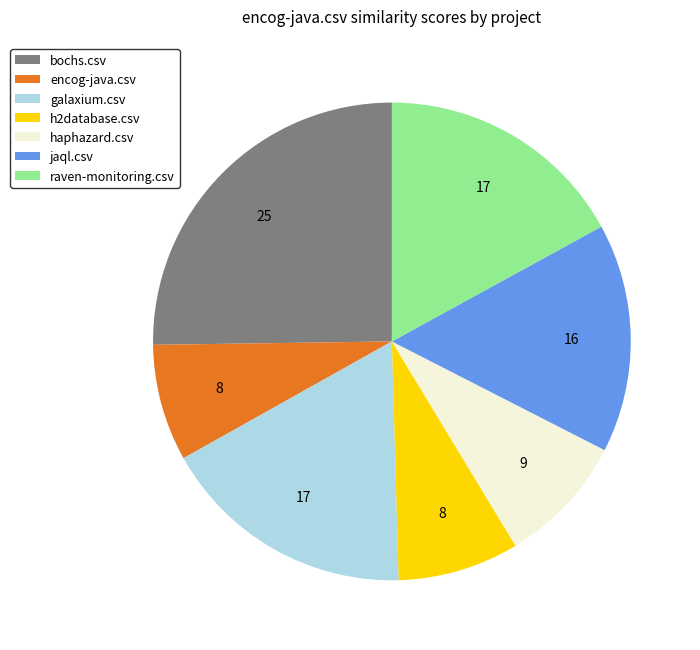

Which slice is the largest?

bochs.csv